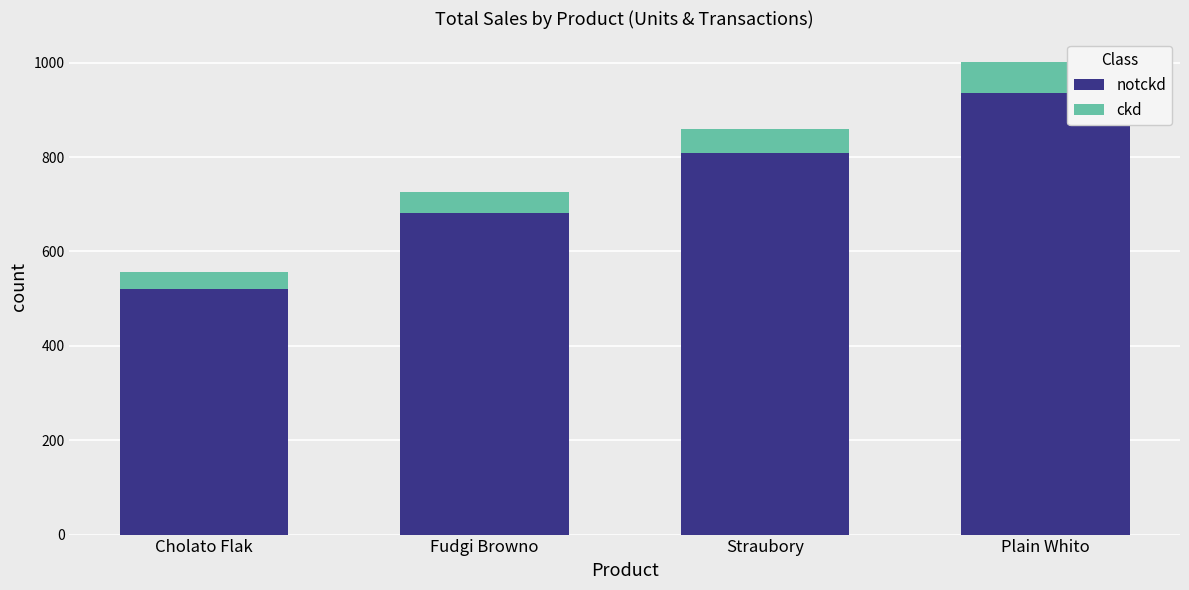

What is the total value across all series at Cholato Flak?

556